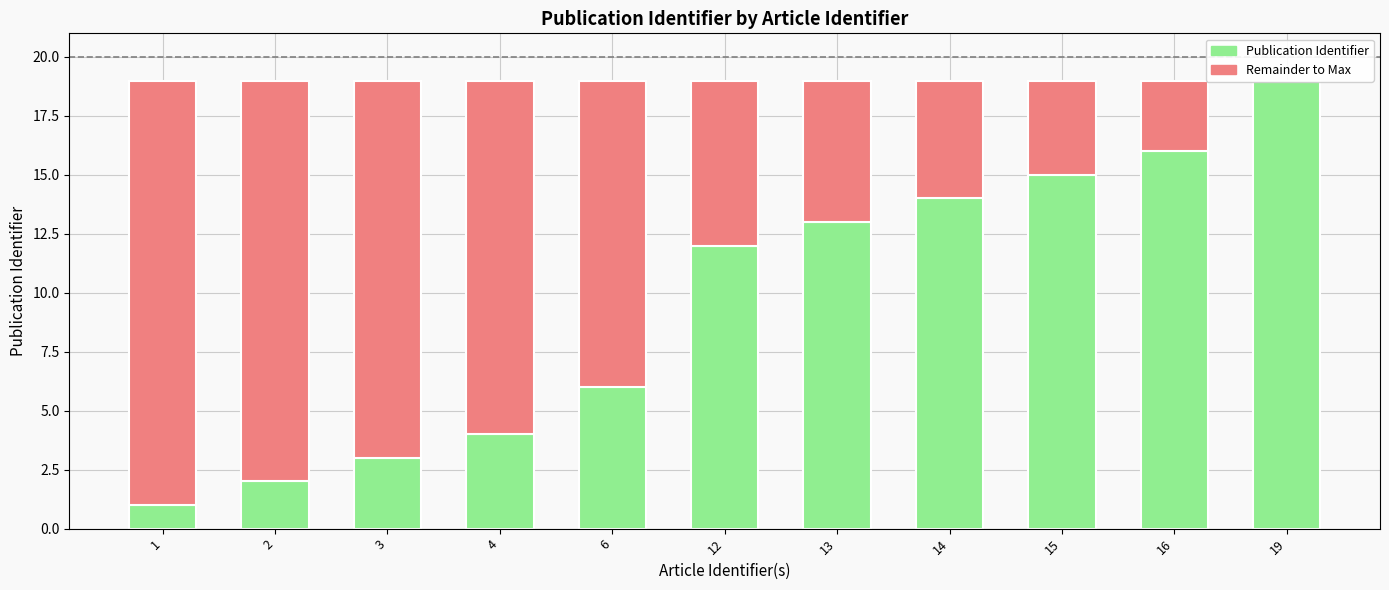

At which category is the sum across all series the highest?

1